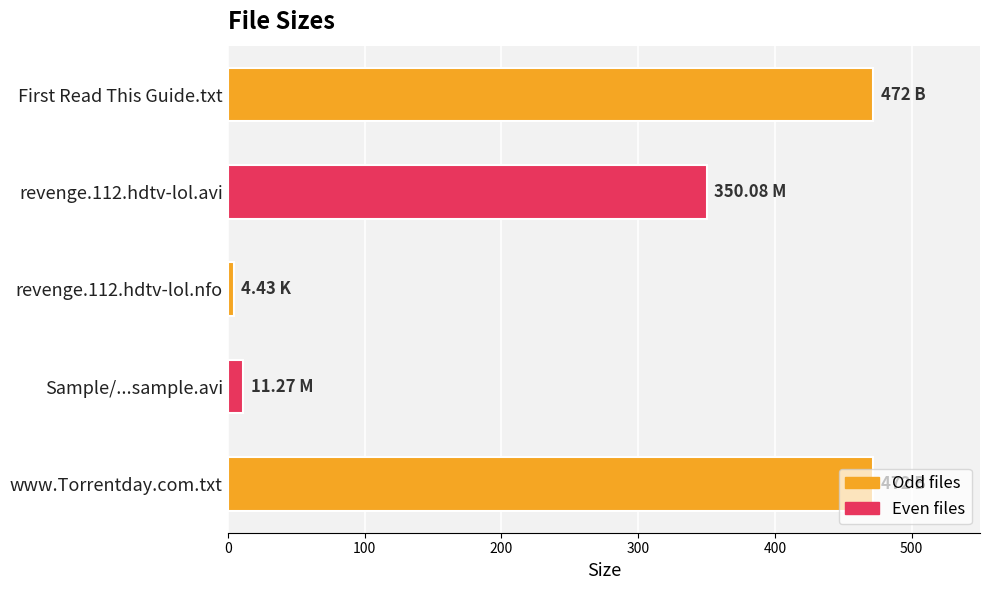

Between www.Torrentday.com.txt and revenge.112.hdtv-lol.nfo, which is larger?

www.Torrentday.com.txt